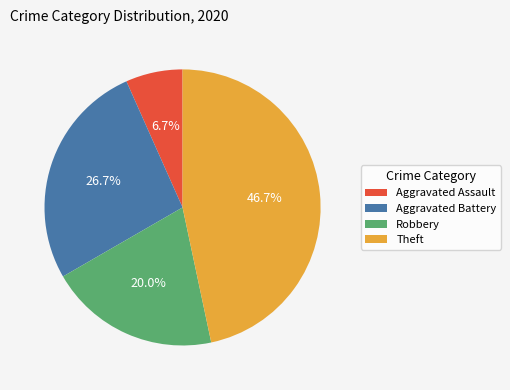

Combined, what portion of the pie is Aggravated Assault and Robbery?

26.7%